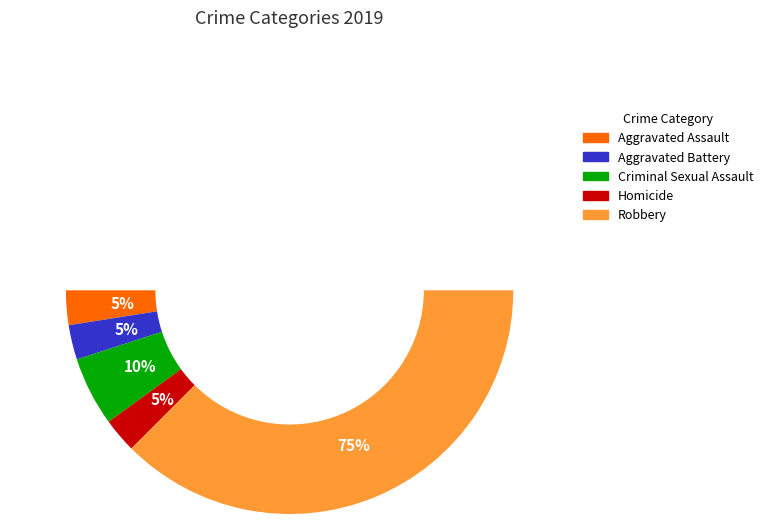

To the nearest percent, what is the average slice percentage?

20%